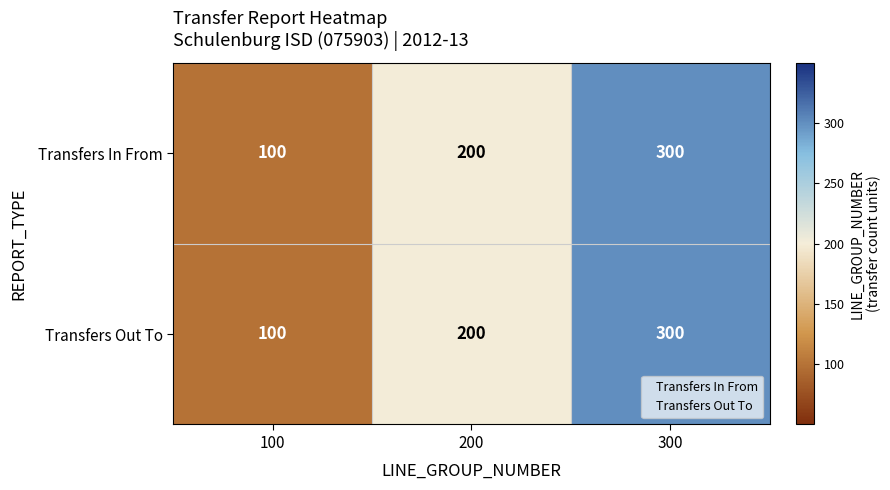

True or false: Transfers In From has a value of 148 at 100.

False